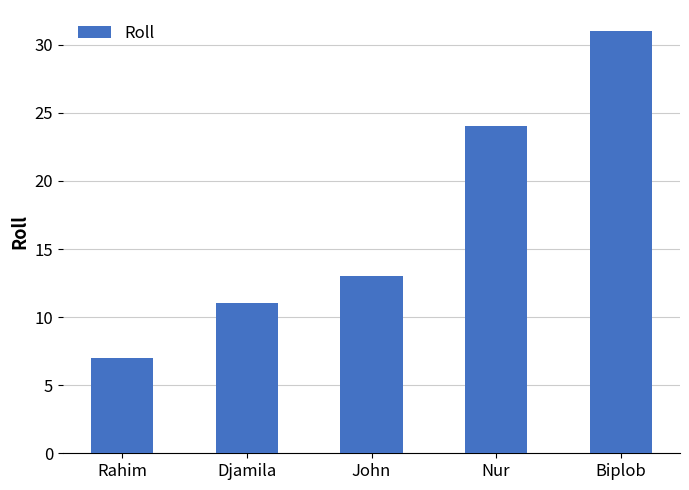

How many data points are less than 13?

2